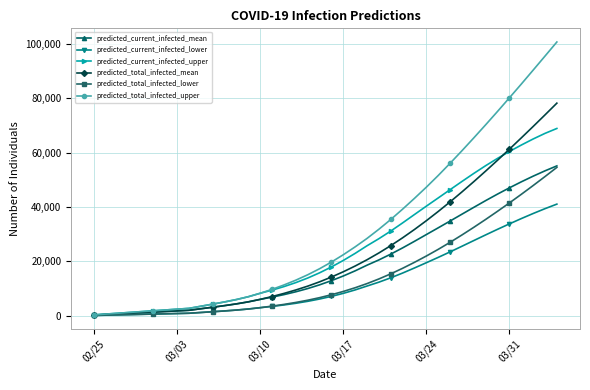

How many data points does each series have?

40